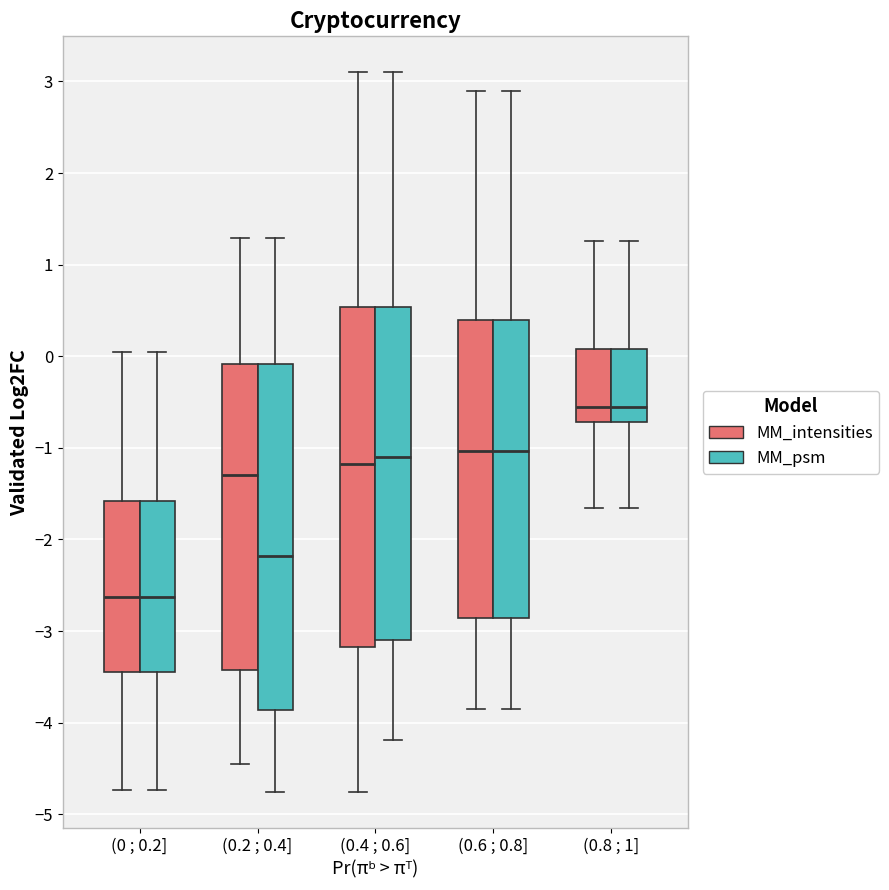

Where is the upper edge of the box for (0.2 ; 0.4] (MM_psm) on the y-axis? The values are not printed on the chart, so give them approximately, as read against the axis.

-0.1